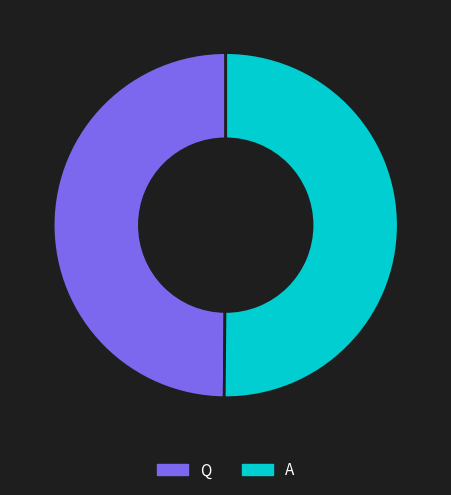

Combined, do A and Q account for over 50%?

Yes